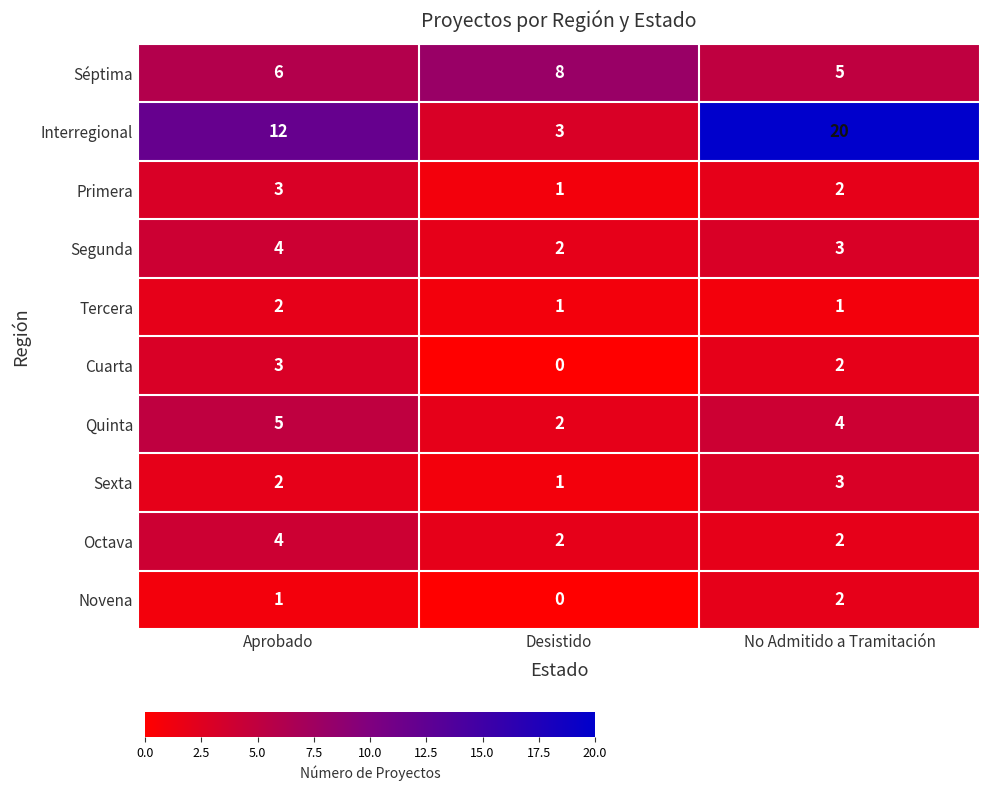

Rank the categories by Quinta value from highest to lowest.

Aprobado, No Admitido a Tramitación, Desistido